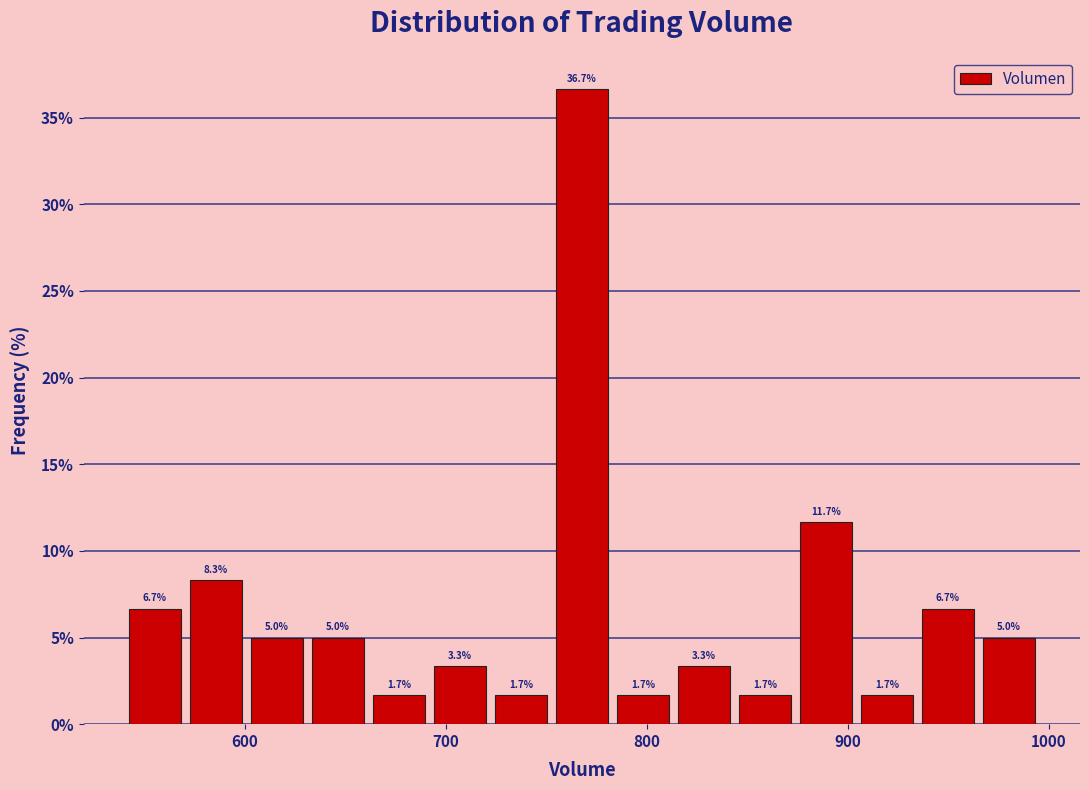

Read against the x-axis, roughly where is the centre of the tallest bar?

770